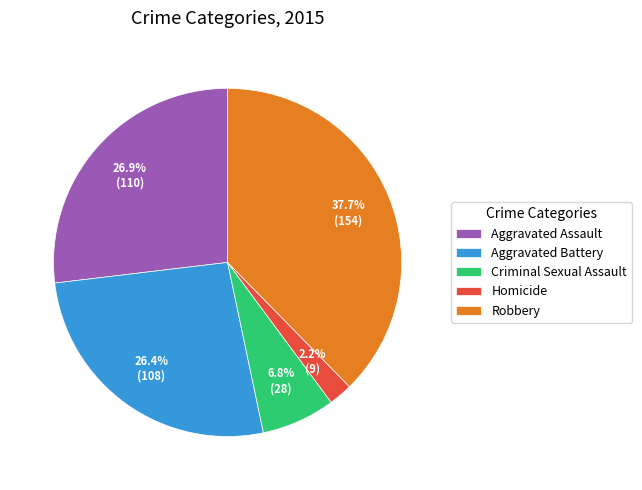

What percentage is NOT represented by Homicide?

97.8%